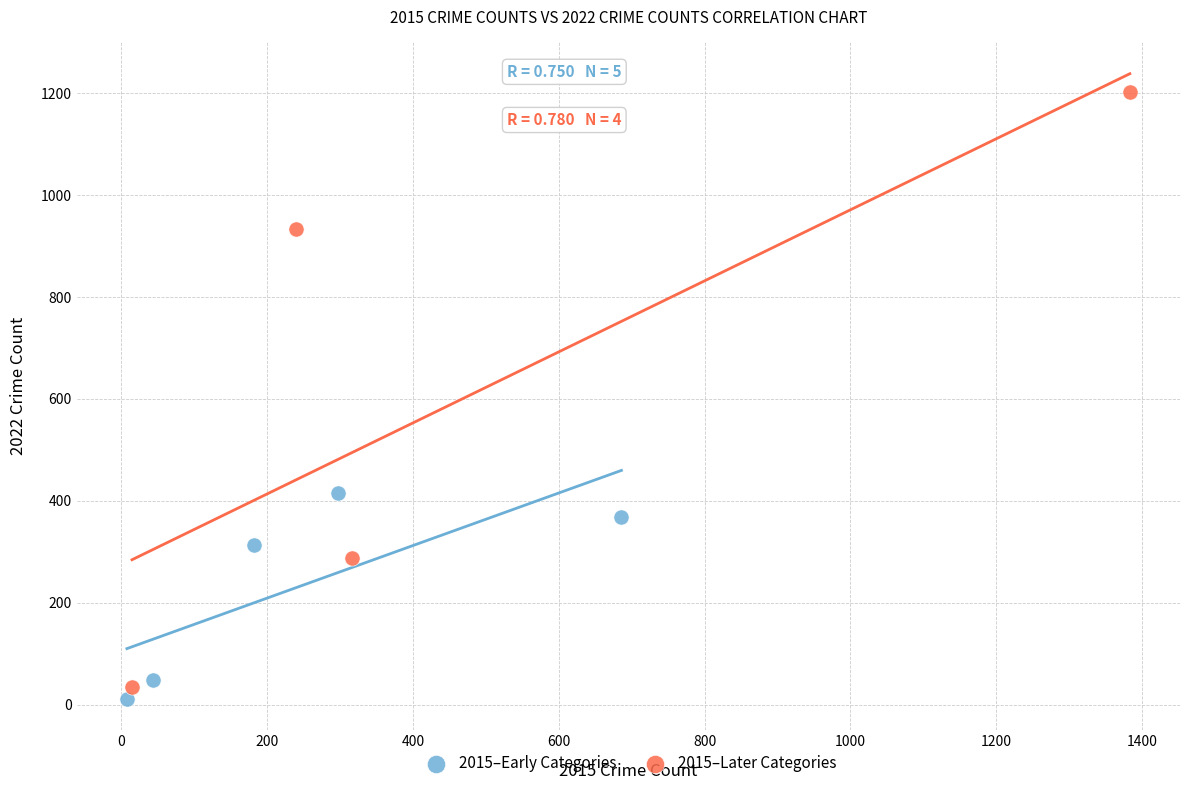

Which series reaches the maximum Y coordinate?

2015–Later Categories